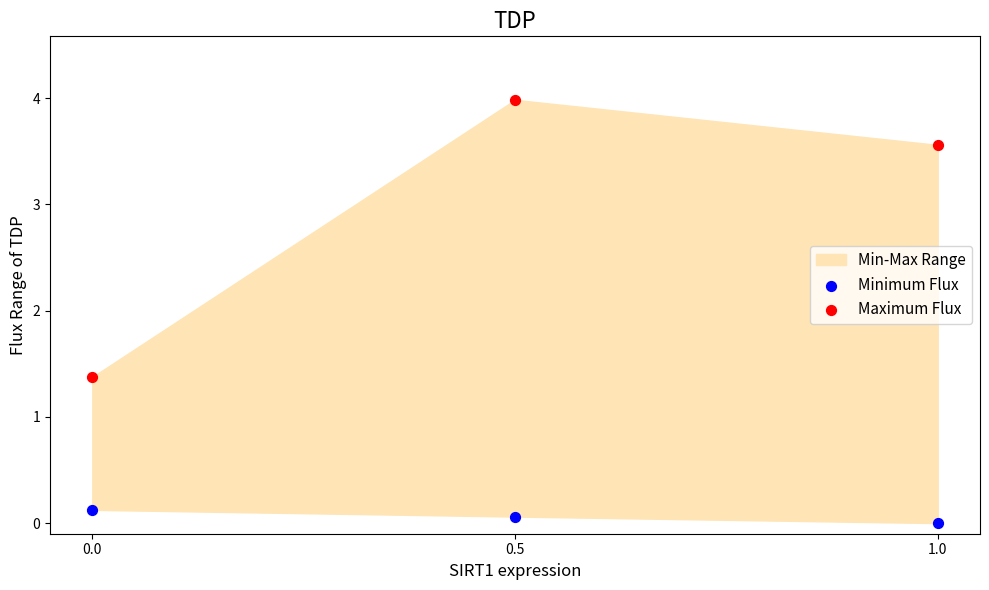

Which series has the largest Y range (max minus min)?

Maximum Flux